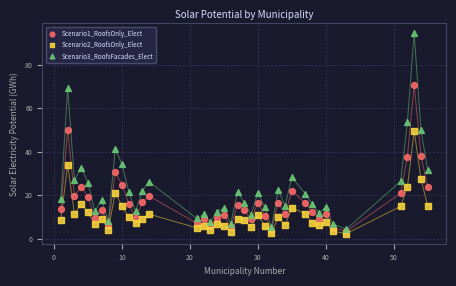

What are all the series names shown in the legend?

Scenario1_RoofsOnly_Elect, Scenario2_RoofsOnly_Elect, Scenario3_RoofsFacades_Elect